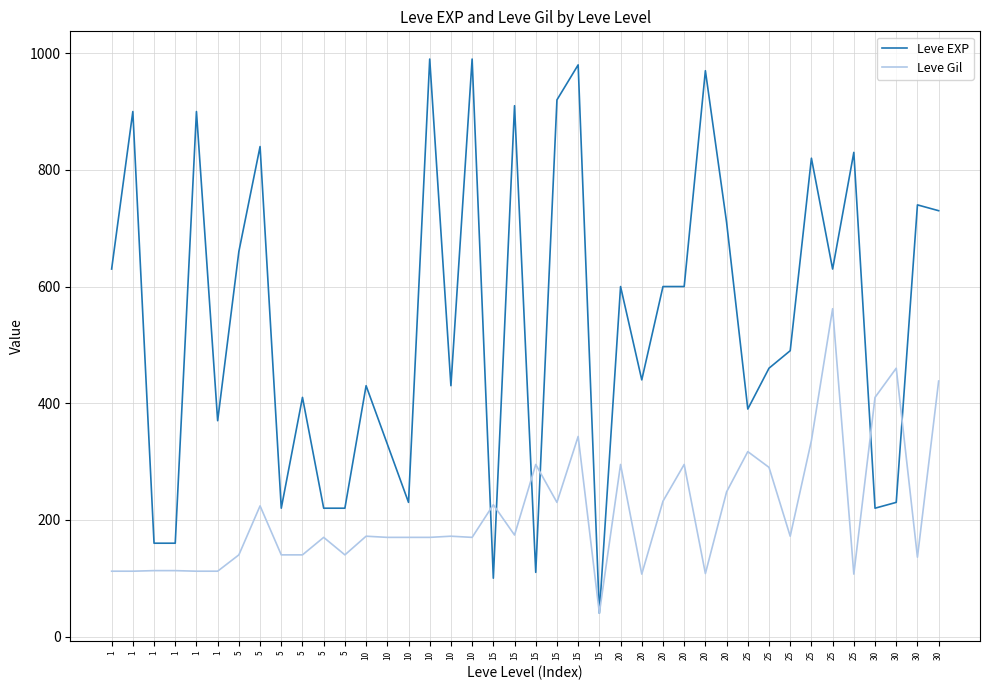

What is the difference between the second highest and second lowest values in the Leve EXP series?

890